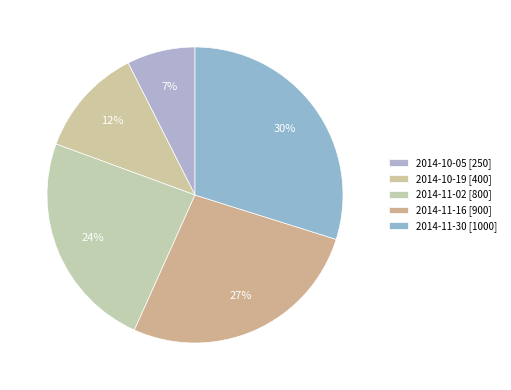

What is the change in value from 2014-11-02 to 2014-11-30?

+200